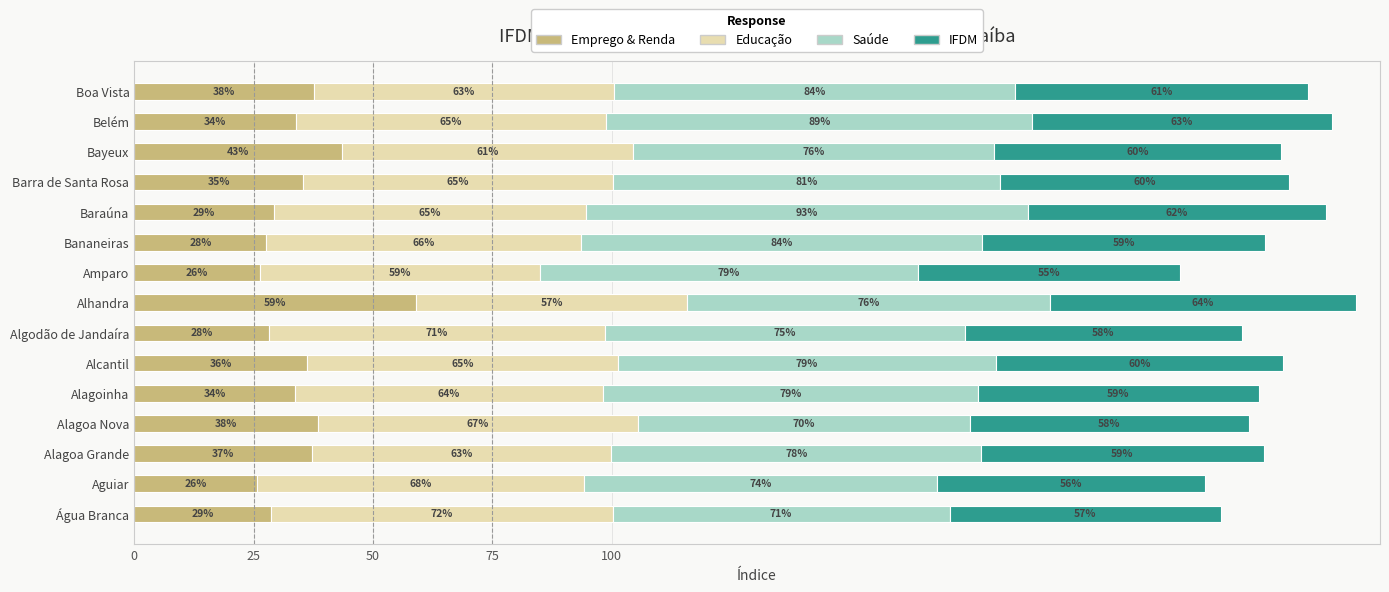

What are all the series names shown in the legend?

Emprego & Renda, Educação, Saúde, IFDM